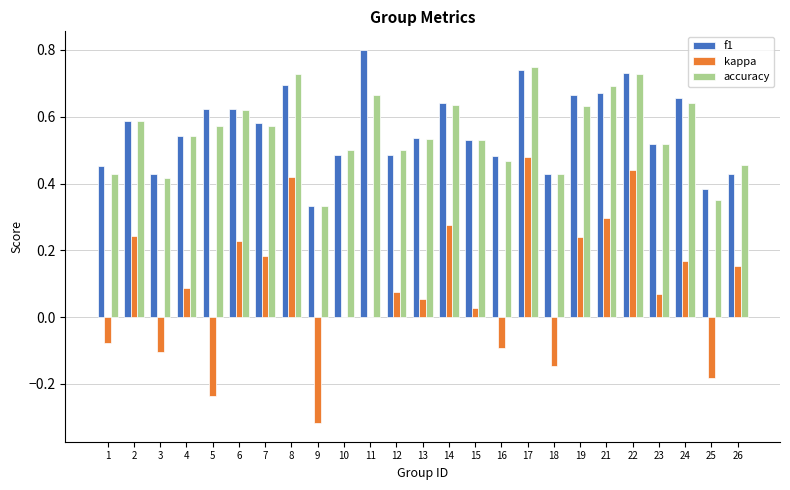

What is the sum of the f1 values at 11 and 13?

1.3